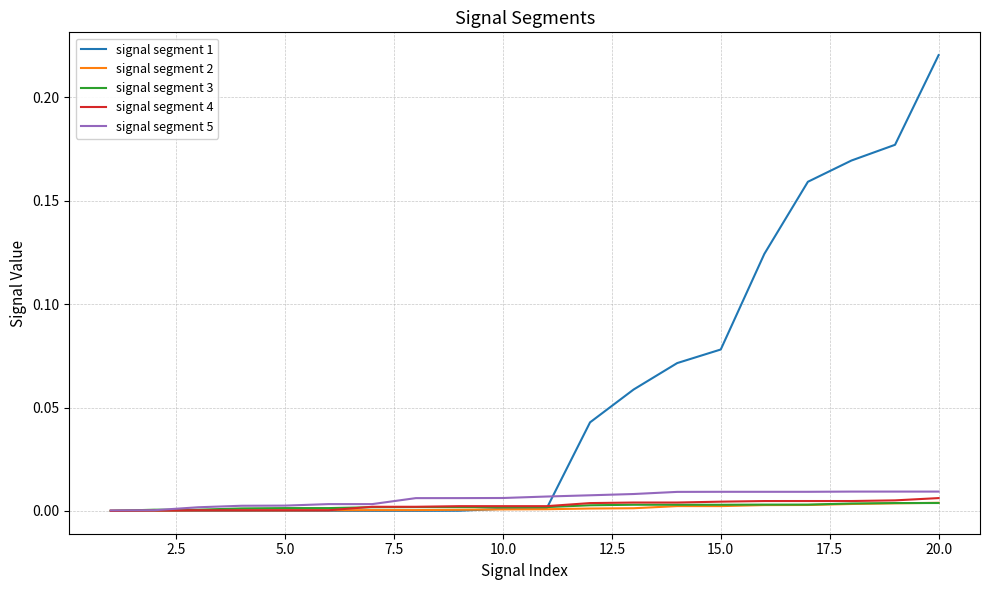

Which series has the largest total across all categories?

signal segment 1